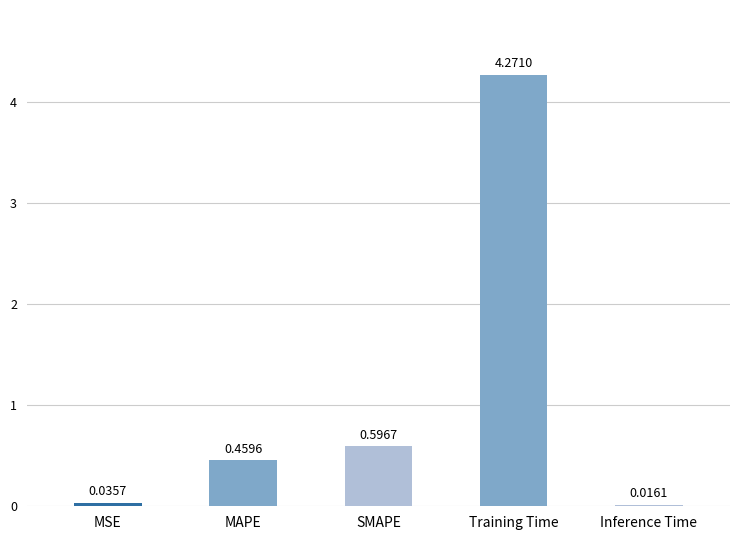

How many bars are there in total?

5